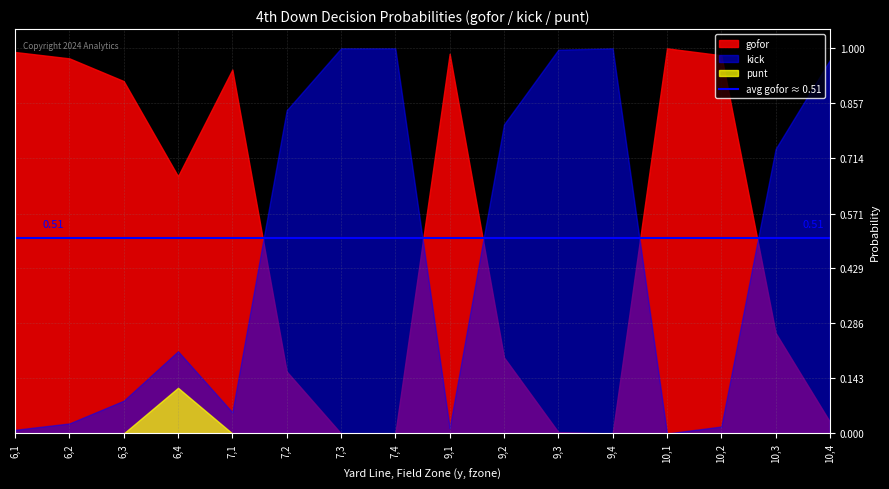

Is the value of punt at 10,3 greater than the value of kick at 6,2?

No